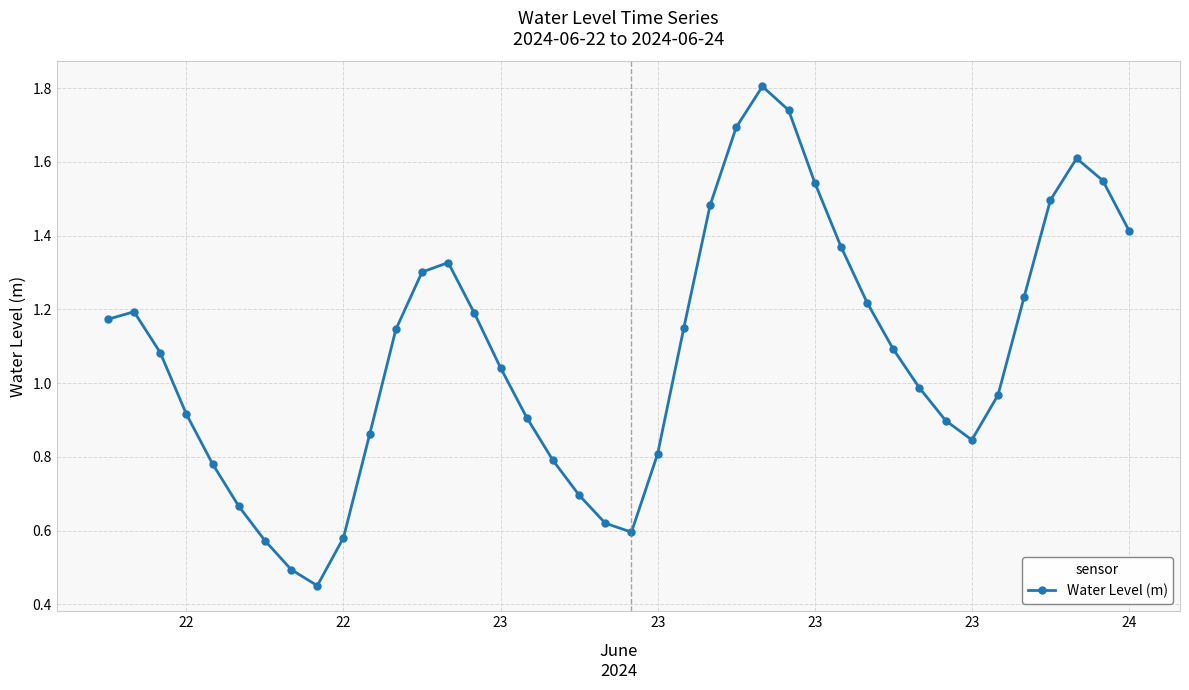

What is the sum of all values?

43.3